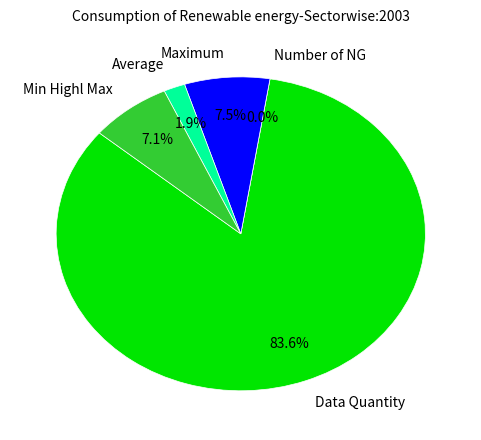

To the nearest percent, what is the difference between the largest and smallest slice percentages?

84%